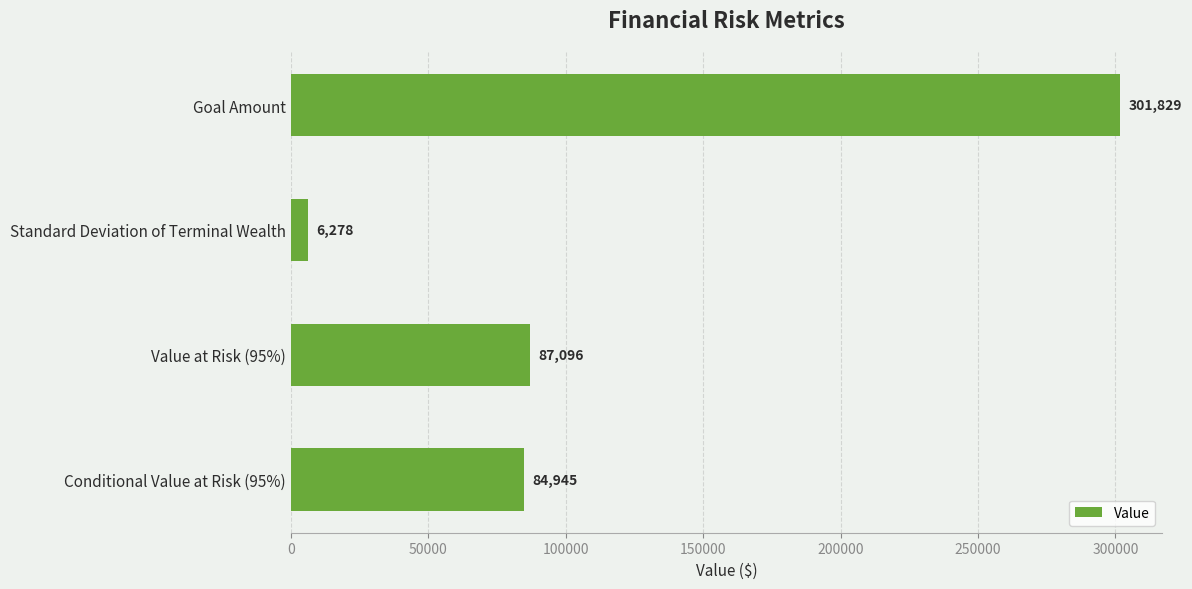

What is the difference between the maximum and minimum values?

295551.6